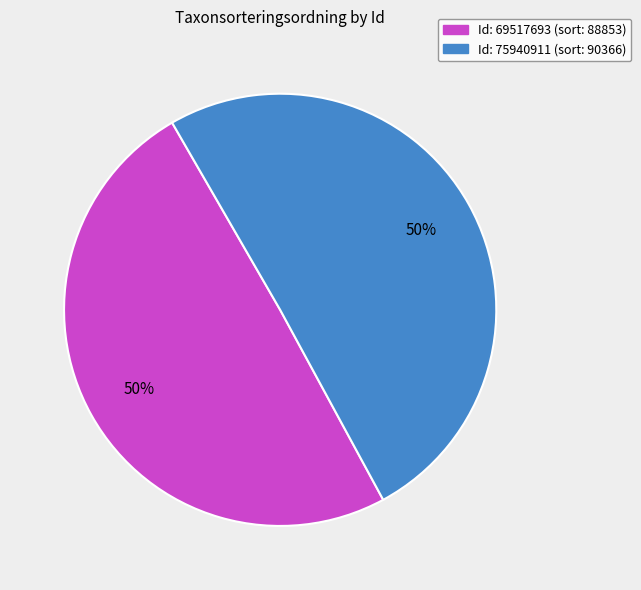

To the nearest percent, what is the average slice percentage?

50%